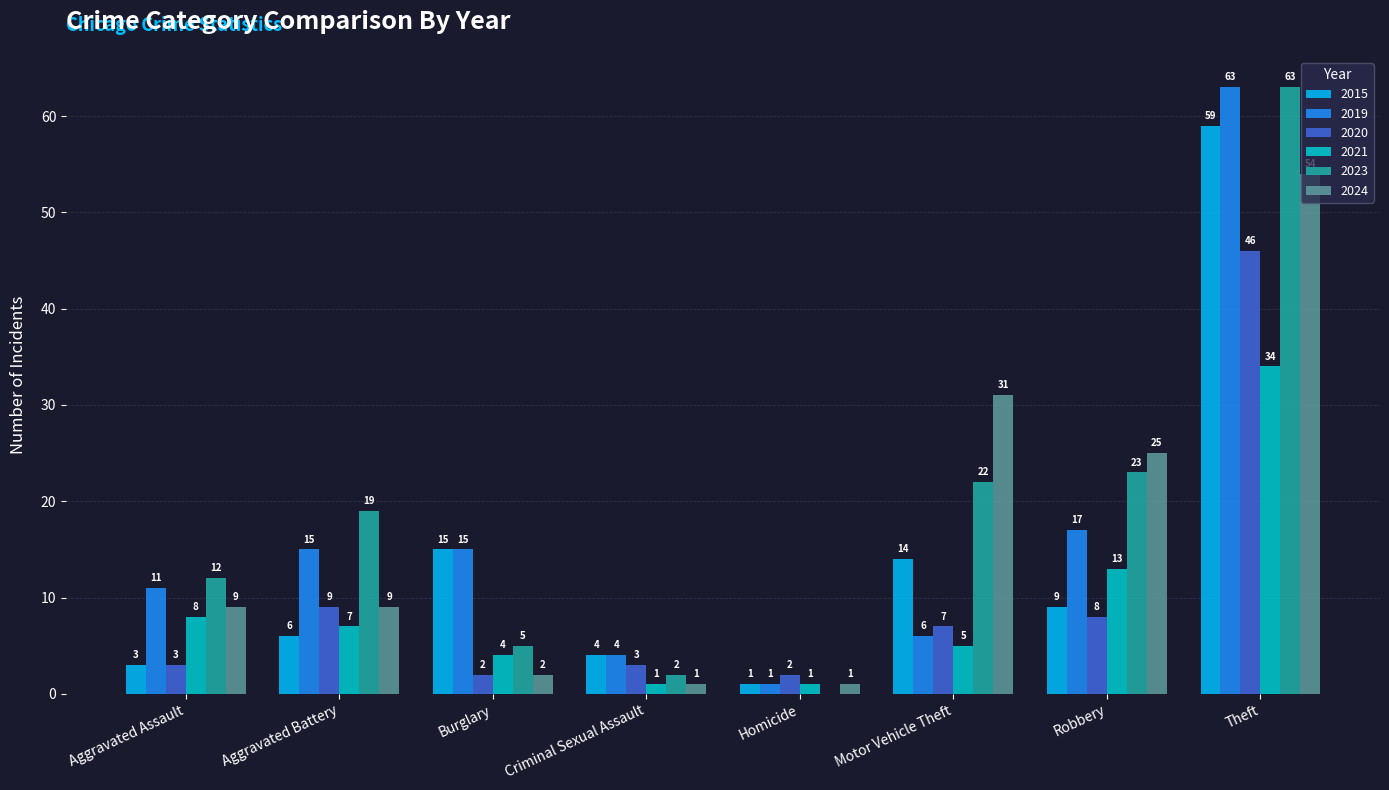

Which category has the highest value in the 2015 series?

Theft